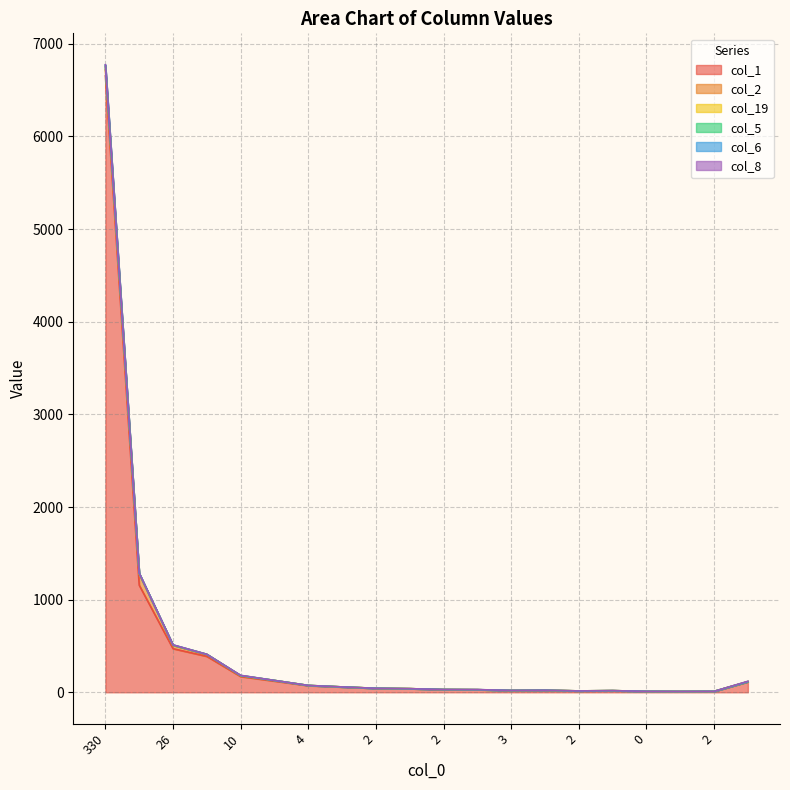

How many categories are shown in the chart?

20